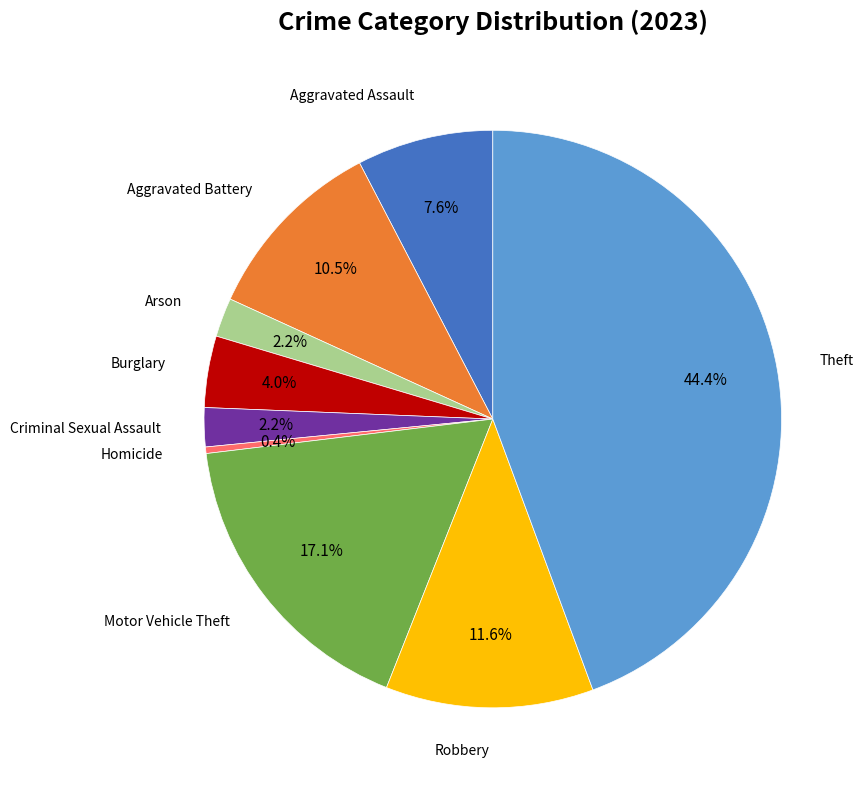

Does any single category account for the majority?

No